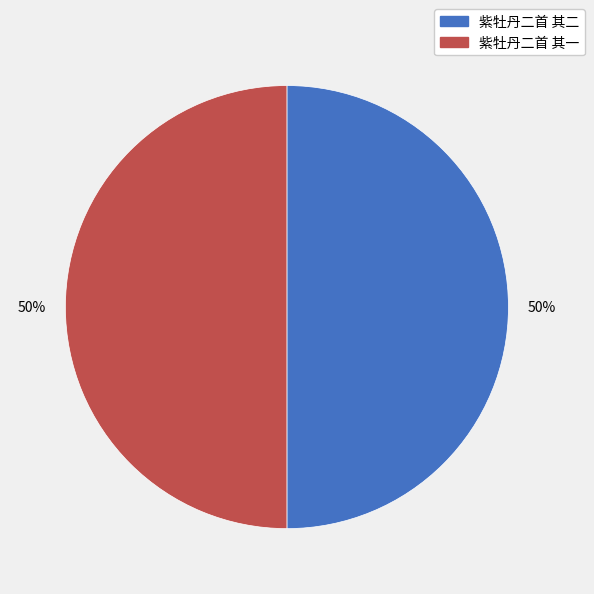

Is it true that 紫牡丹二首 其二 is 50% of the pie?

True